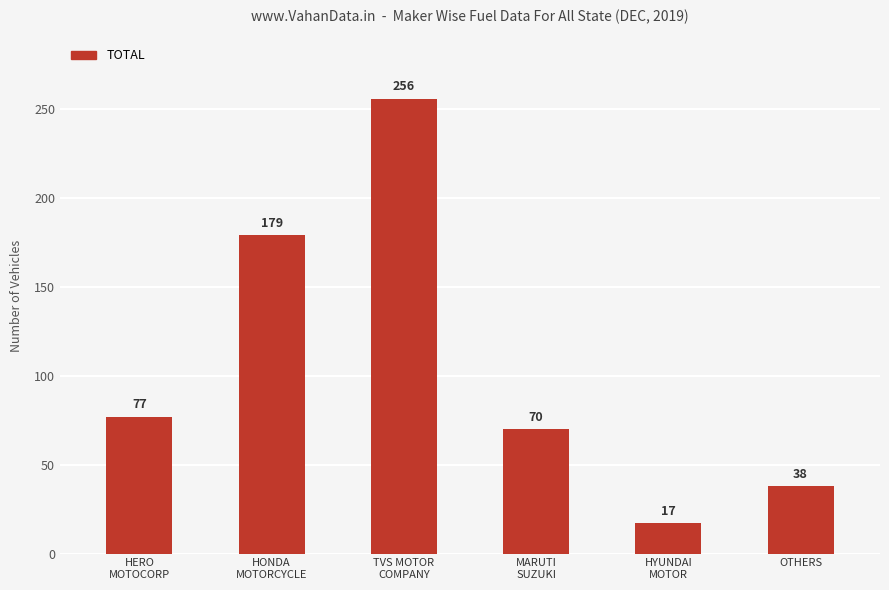

What is the label of the 5th bar from the right?

HONDA
MOTORCYCLE